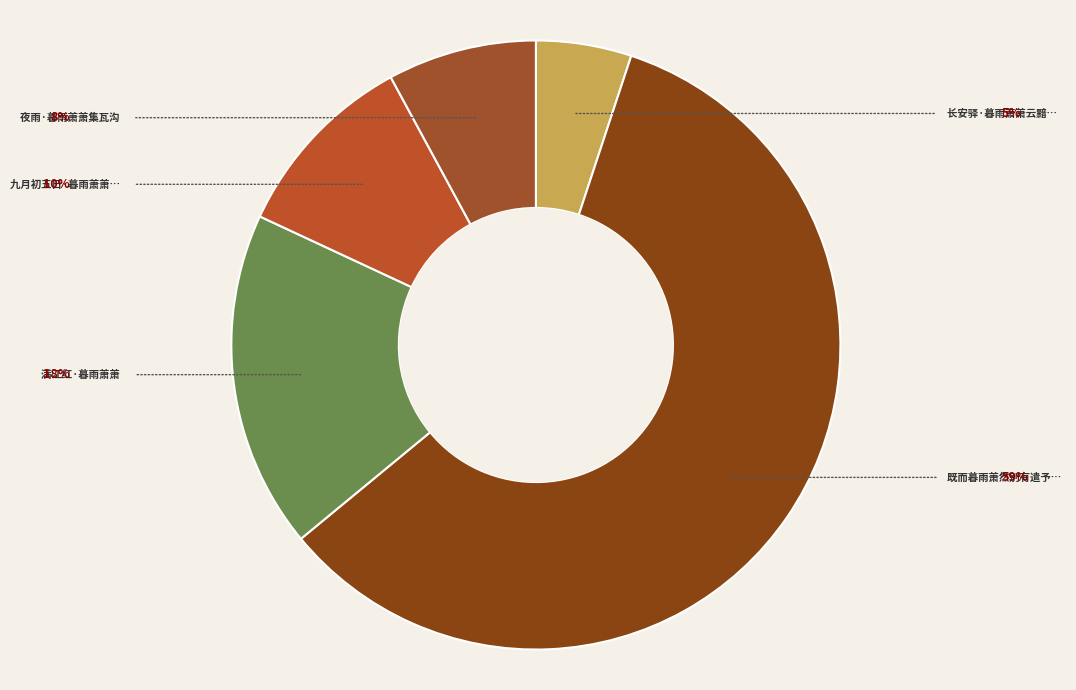

Count the number of slices in the pie.

5